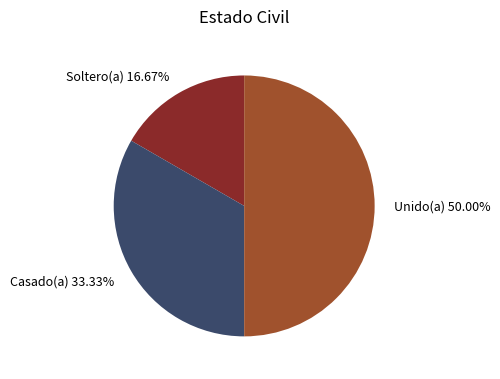

Count the number of slices in the pie.

3